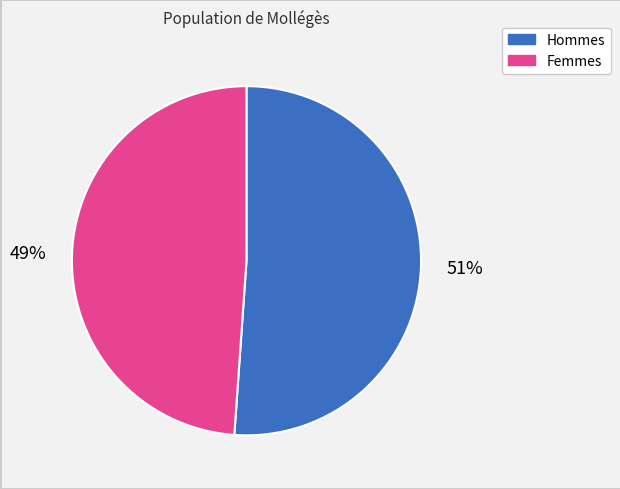

How many segments does this pie chart have?

2